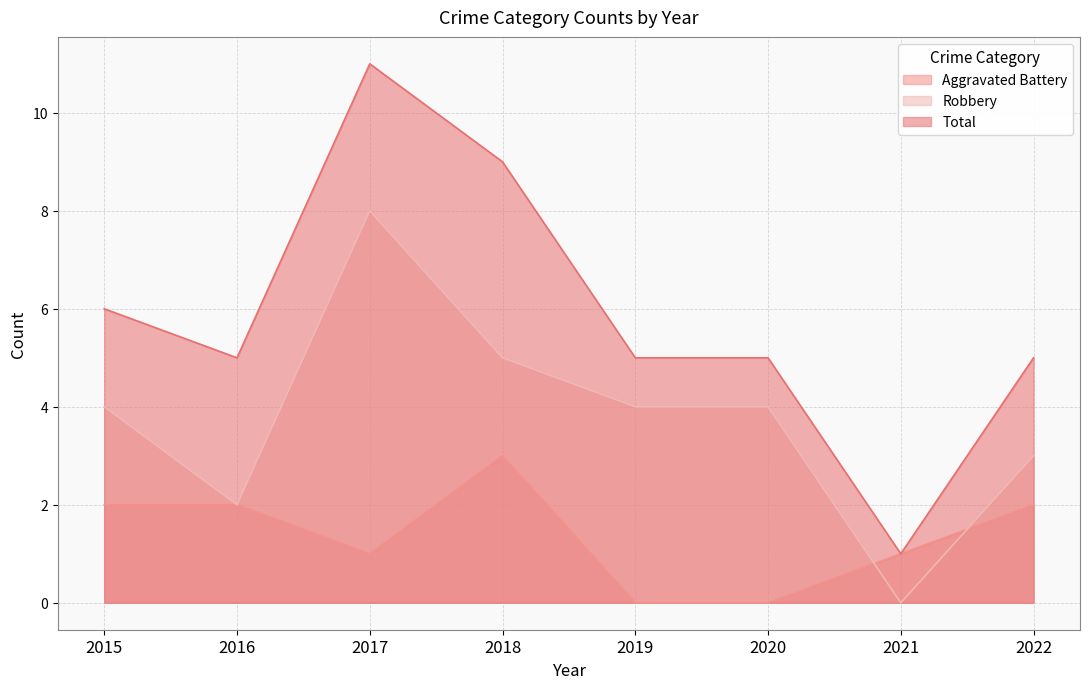

At which category is the sum across all series the highest?

2017